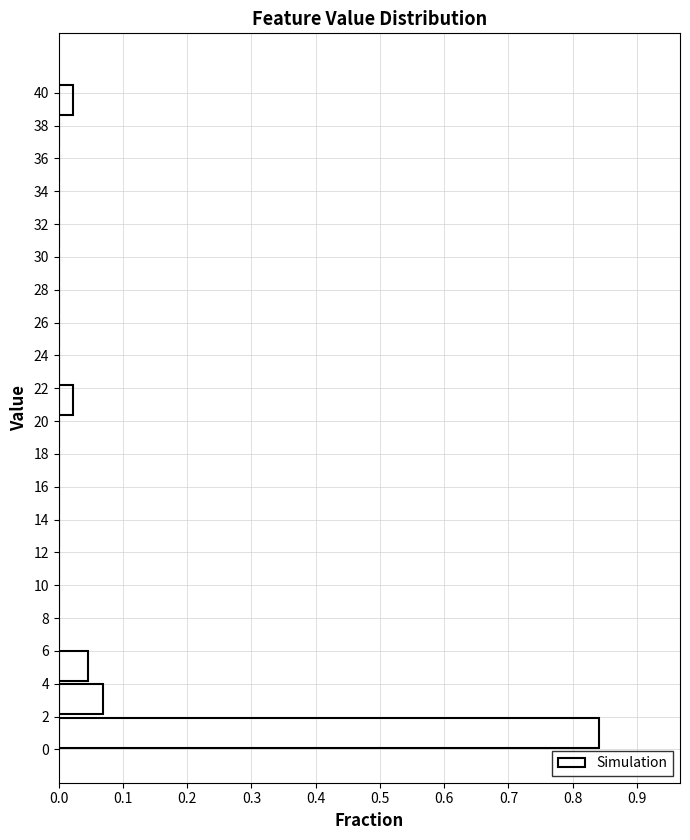

How long is the bar that spans 4.0 to 6.0 on the y-axis? Neither the bar edges nor the lengths are printed on the chart, so give them approximately, as read against the axes.

0.05